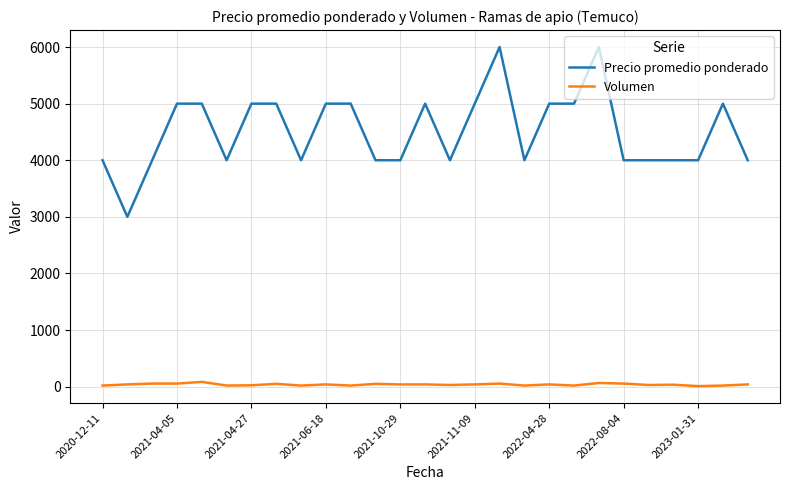

Which series has the largest total across all categories?

Precio promedio ponderado